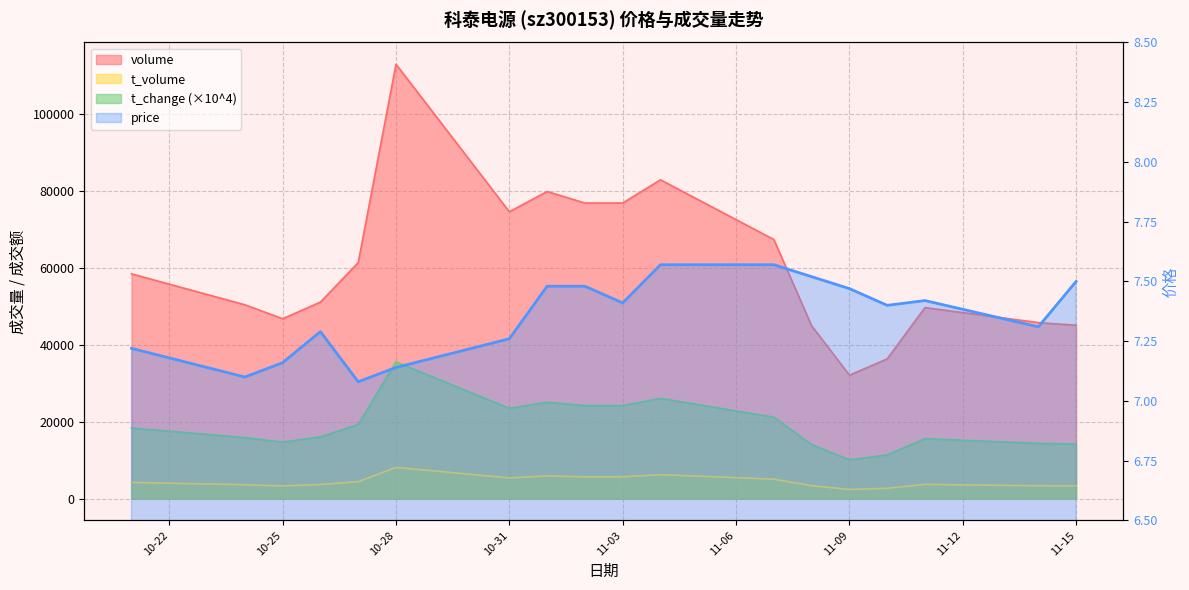

Which category has the lowest value in the t_volume series?

11-09